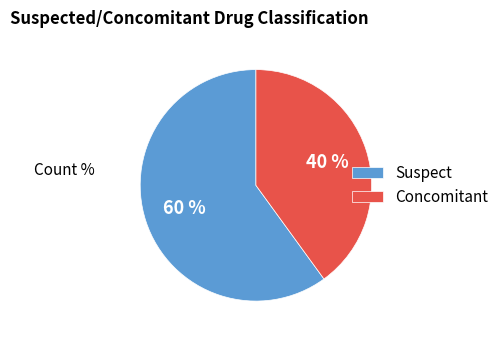

Do Suspect and Concomitant together represent more than half of the pie?

Yes